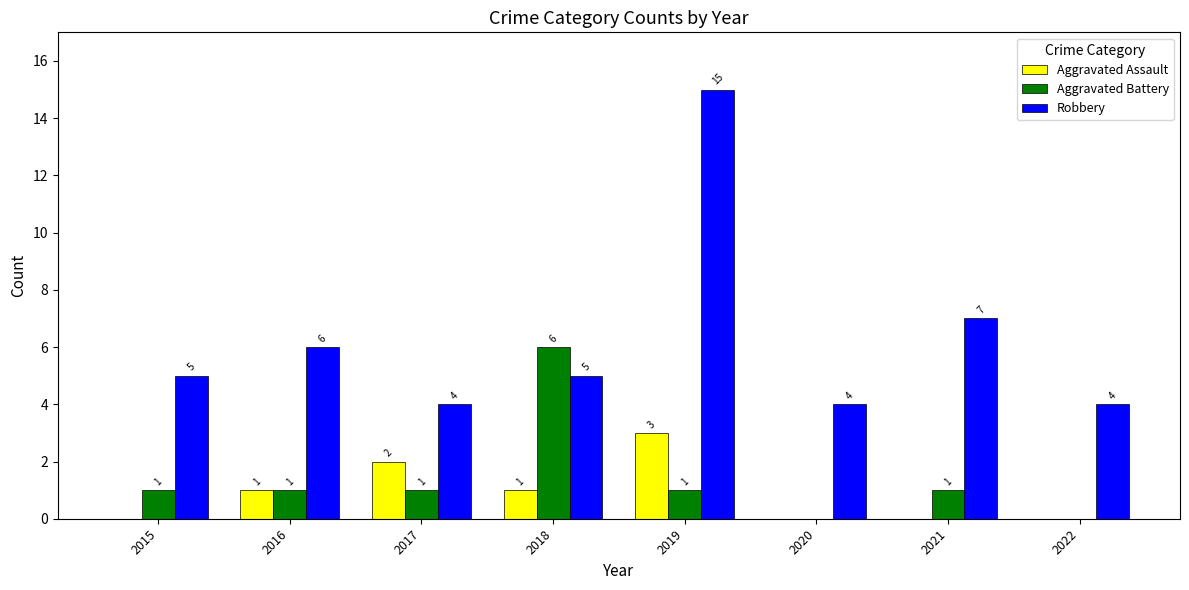

Is it true that Aggravated Assault equals 1 at 2016?

True